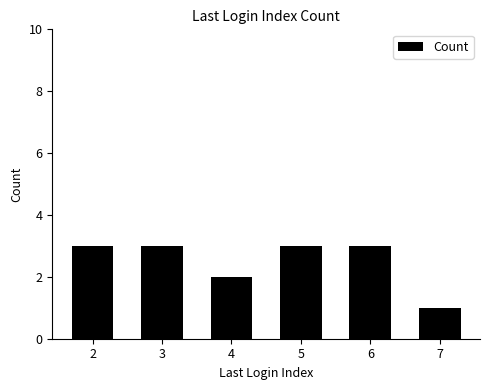

What is the sum of all values?

15